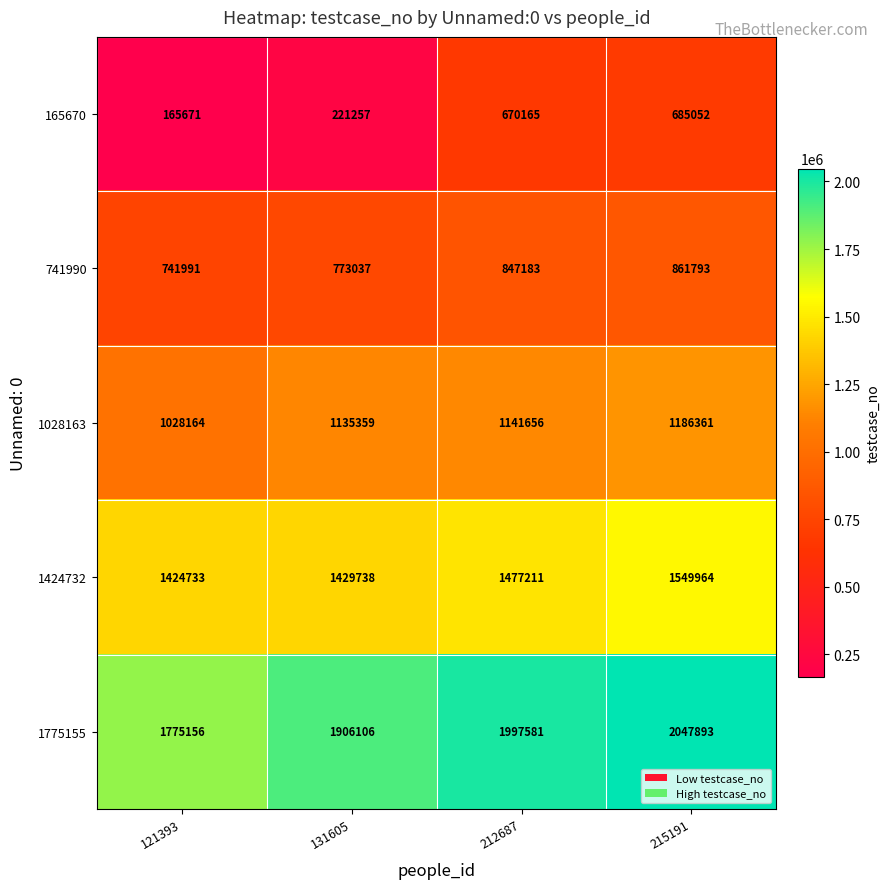

What is the difference between the highest and lowest values at 215191?

1362841